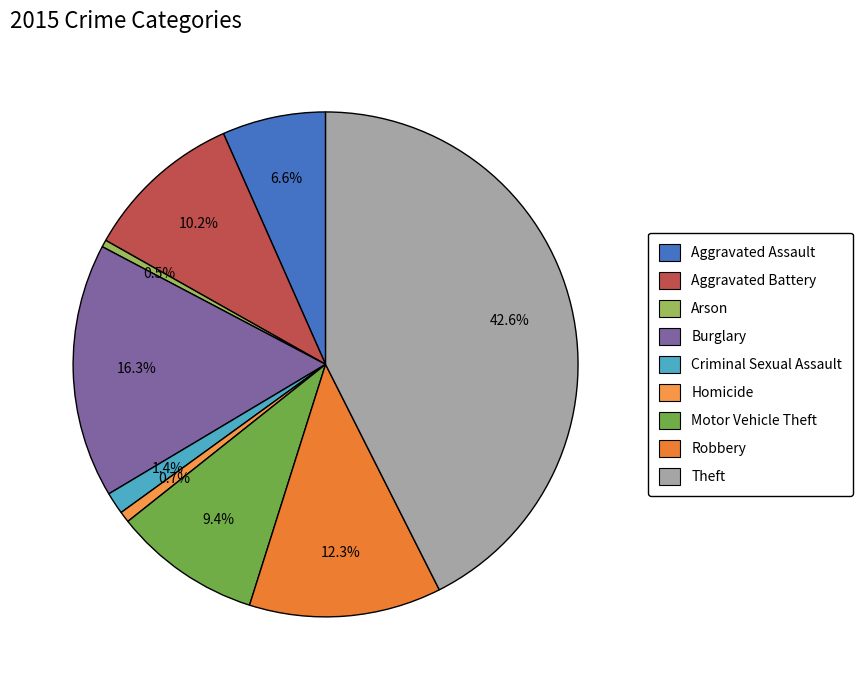

Which slice is the smallest?

Arson